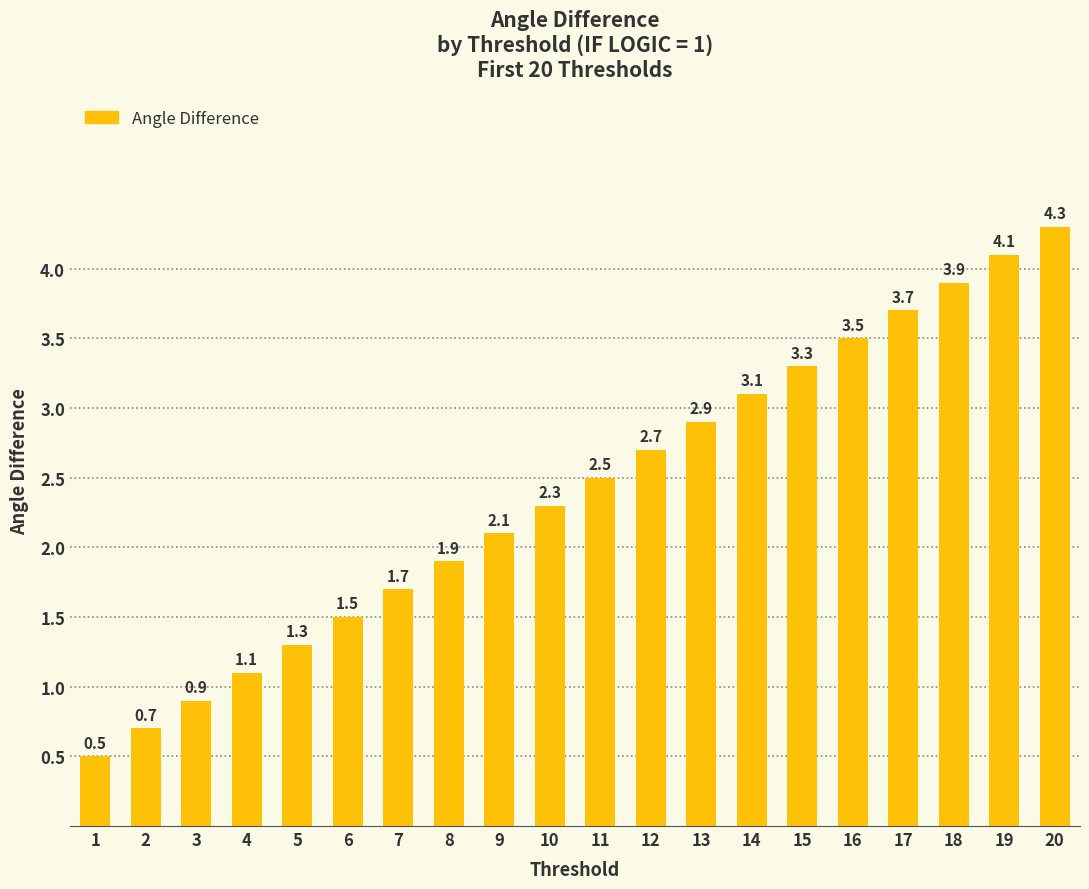

What is the maximum value shown in the chart?

4.3